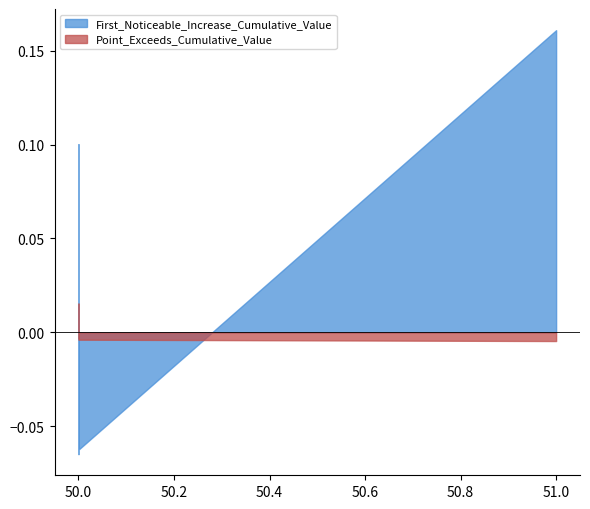

Does the chart display data point markers on the line(s)?

No